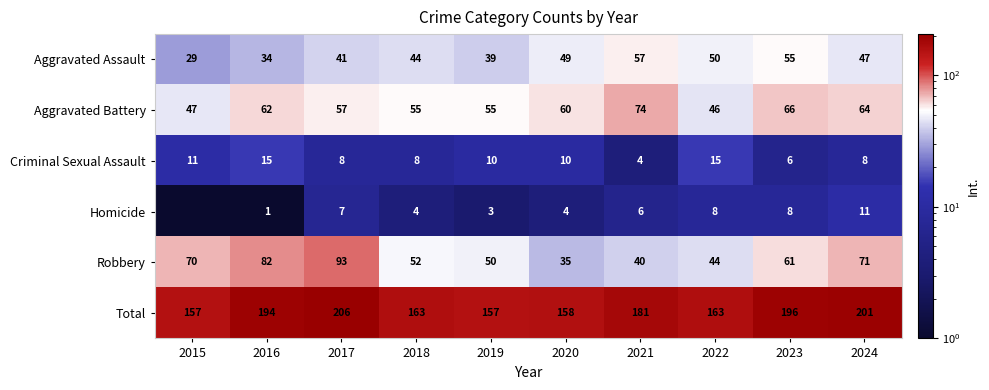

Between 2018 and 2020, which is larger?

2020